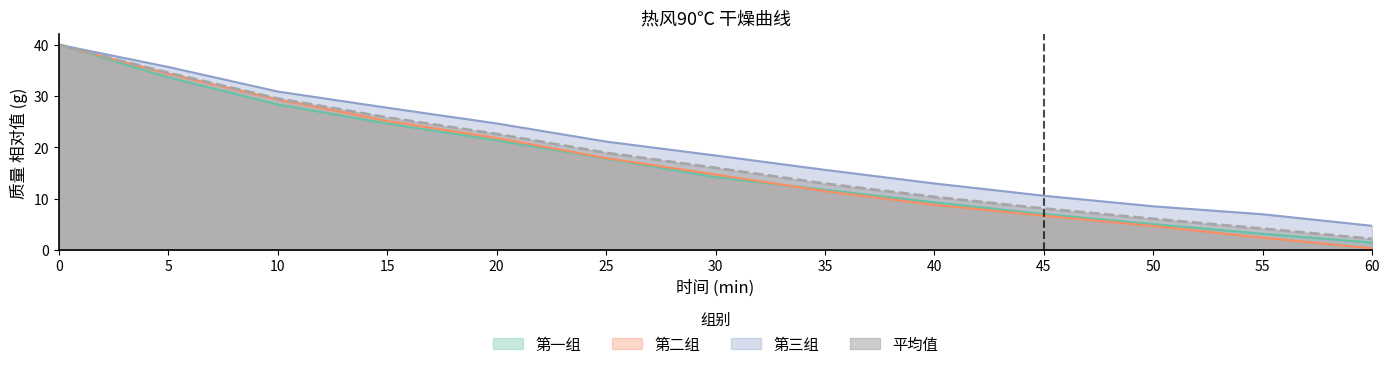

The 第三组 series shows 10.6 at 45. True or false?

True